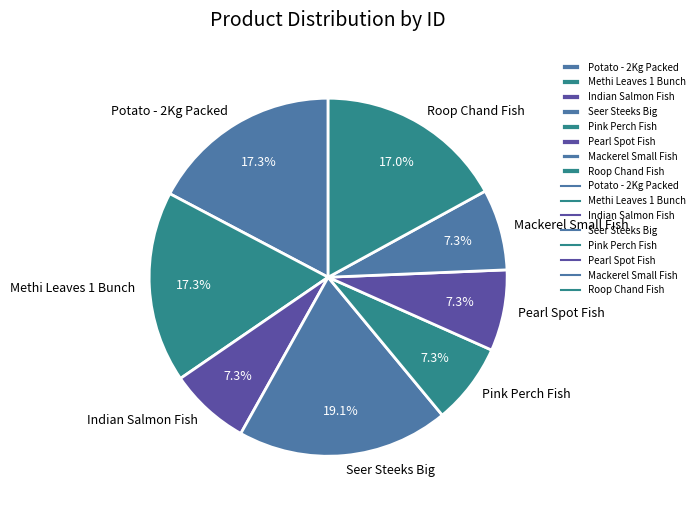

The Indian Salmon Fish slice represents 1% of the pie. True or false?

False